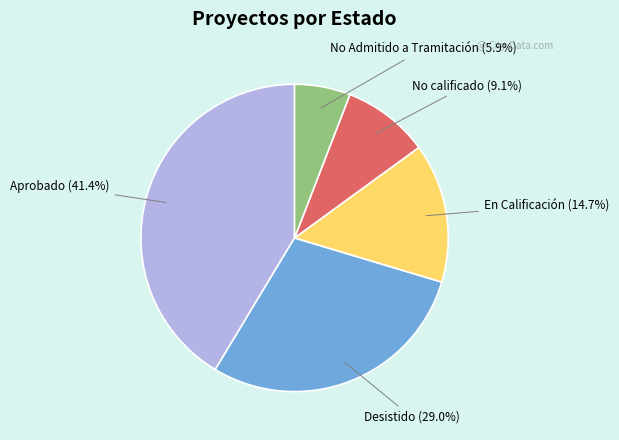

Rank the categories by value from highest to lowest.

Aprobado, Desistido, En Calificación, No calificado, No Admitido a Tramitación